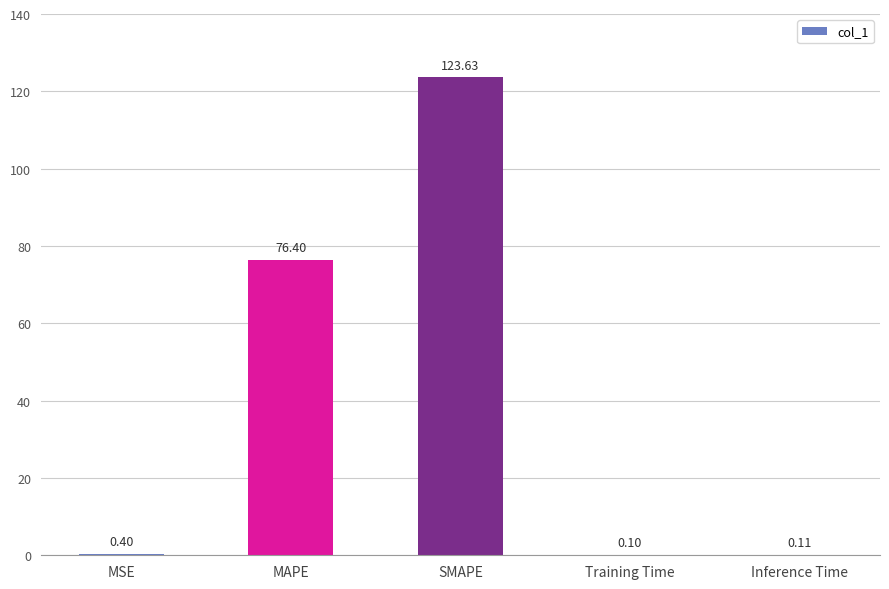

Is it true that the value at MAPE is 76.4?

True